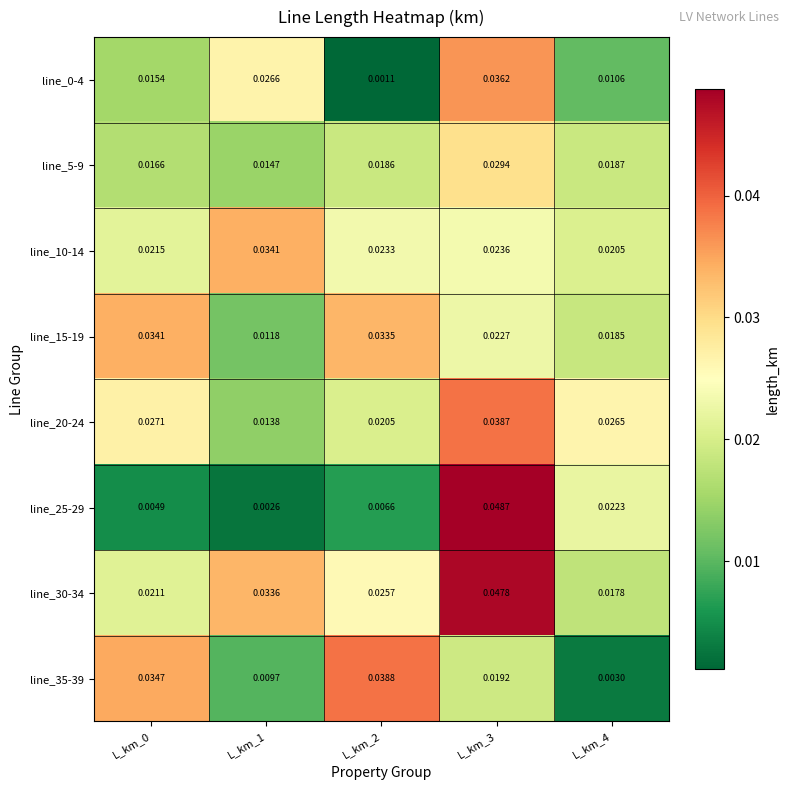

Is the value of line_15-19 at L_km_4 greater than the value of line_0-4 at L_km_2?

Yes